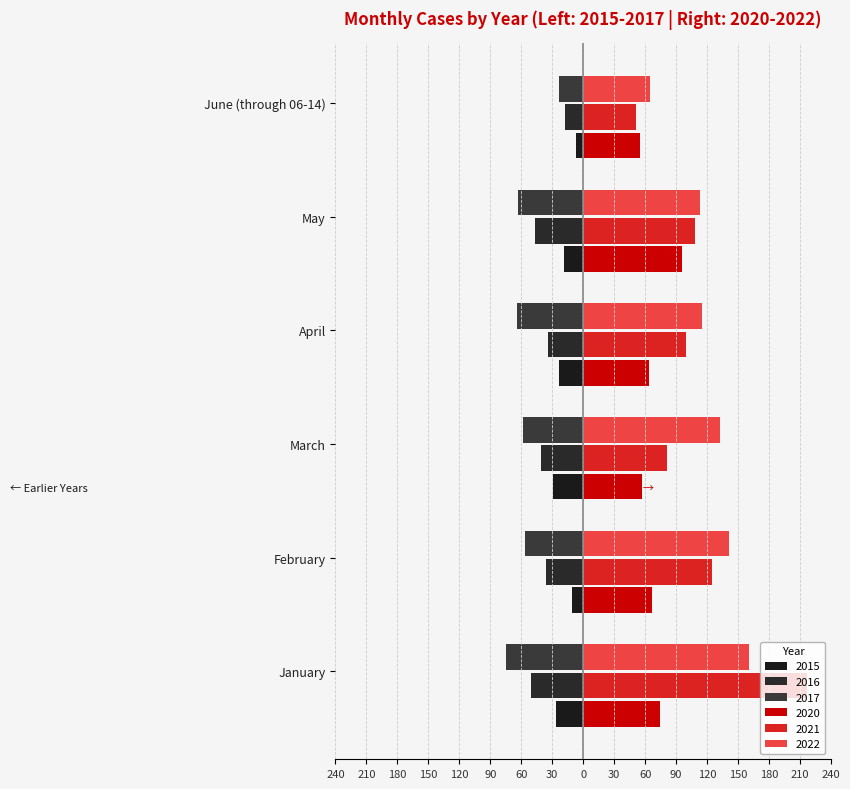

Does the chart contain any negative values?

Yes